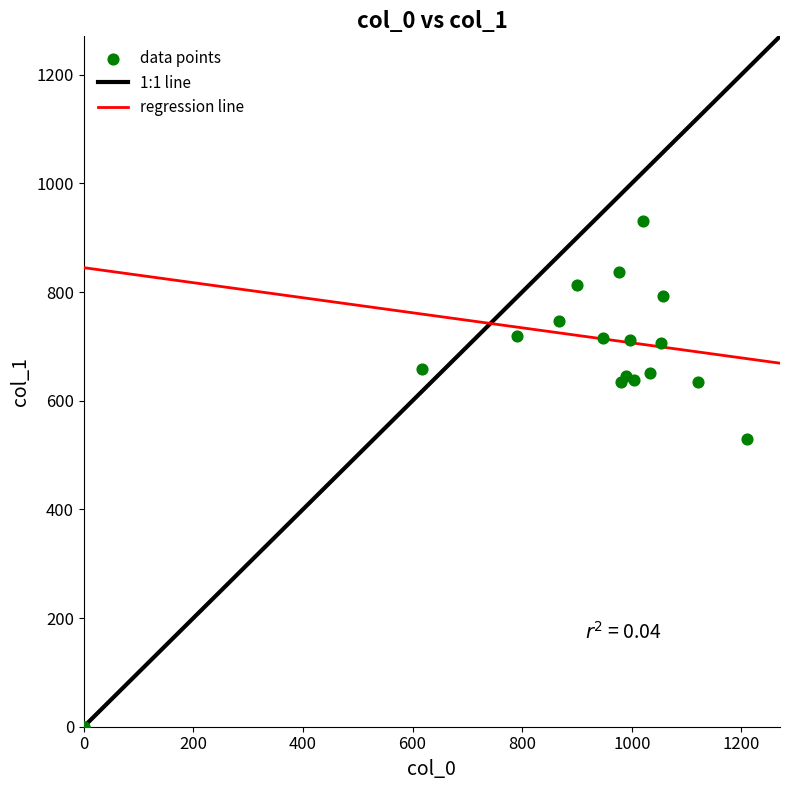

What Y value in the scatter plot is closest to 465?

529.9